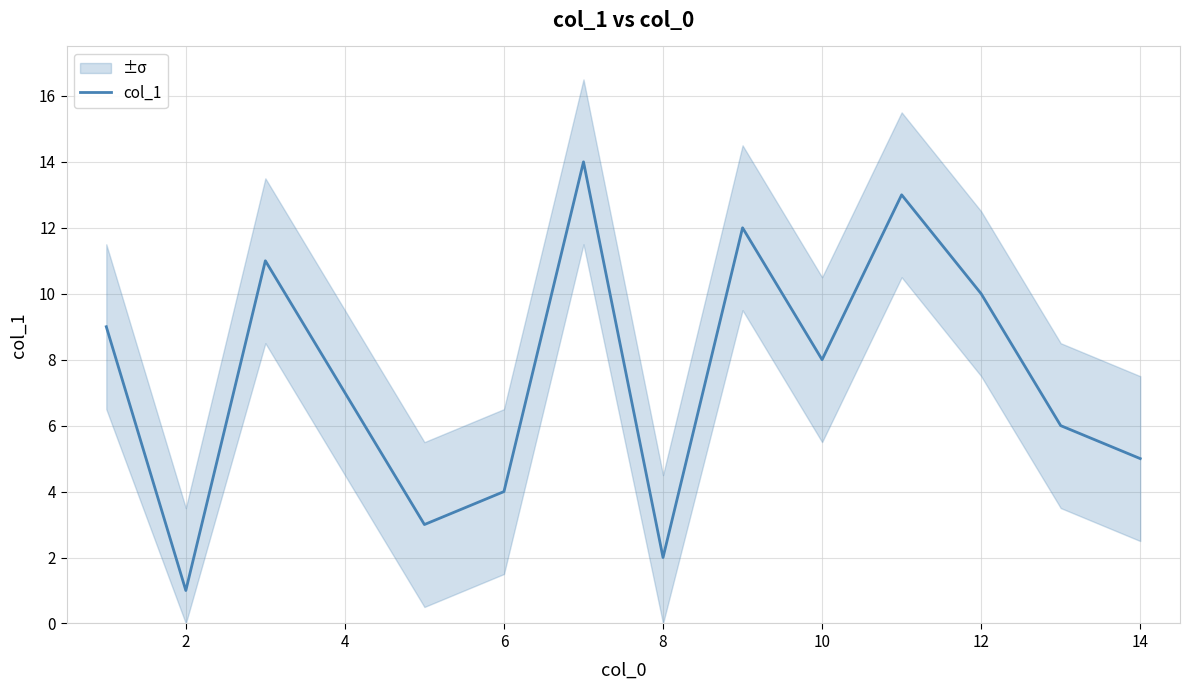

Is it true that col_1 equals 8 at 14?

False